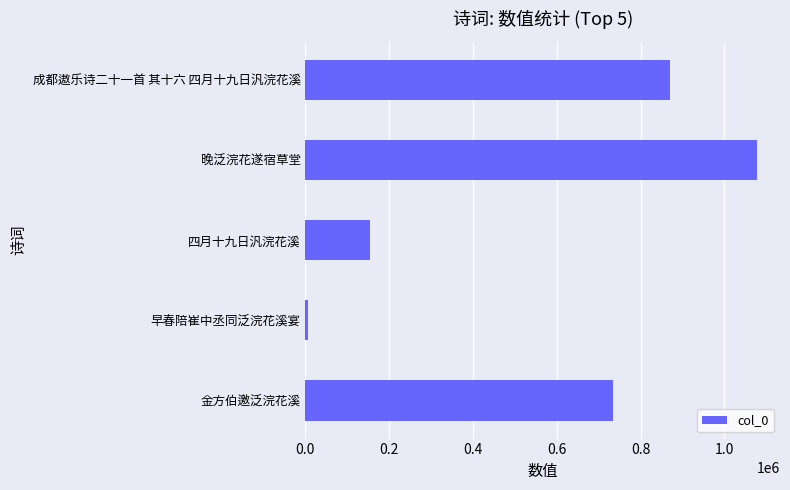

Is it true that the value at 成都遨乐诗二十一首 其十六 四月十九日汎浣花溪 is 1438831?

False